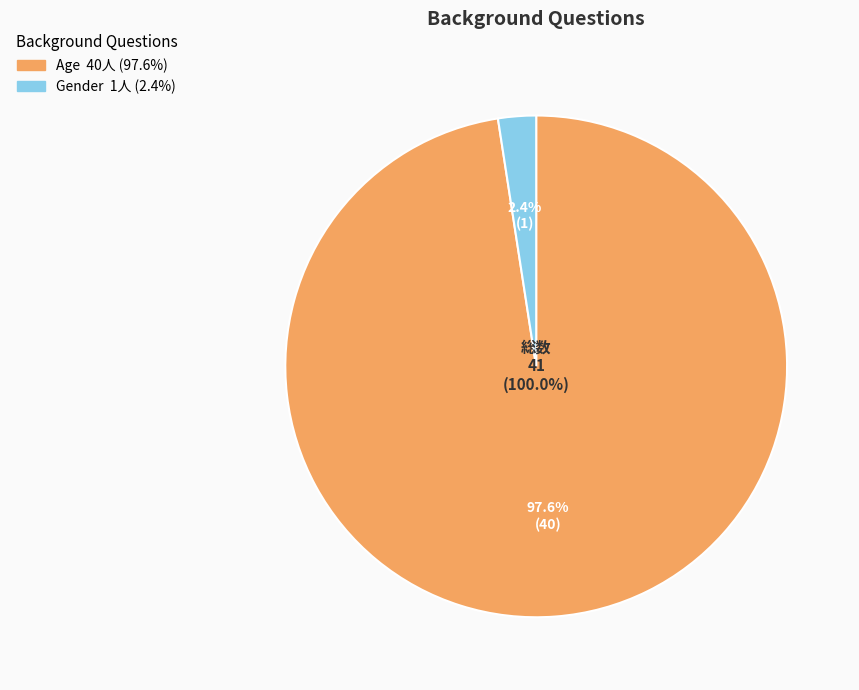

To the nearest percent, what is the combined percentage of Gender and Age?

100%